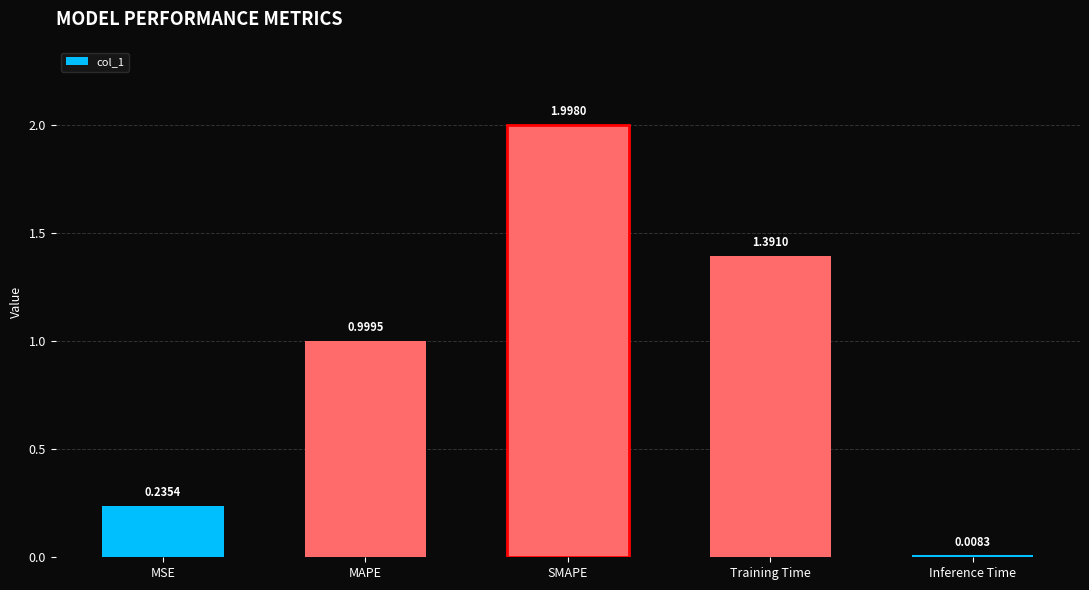

What is the difference between the values at Inference Time and SMAPE?

2.0